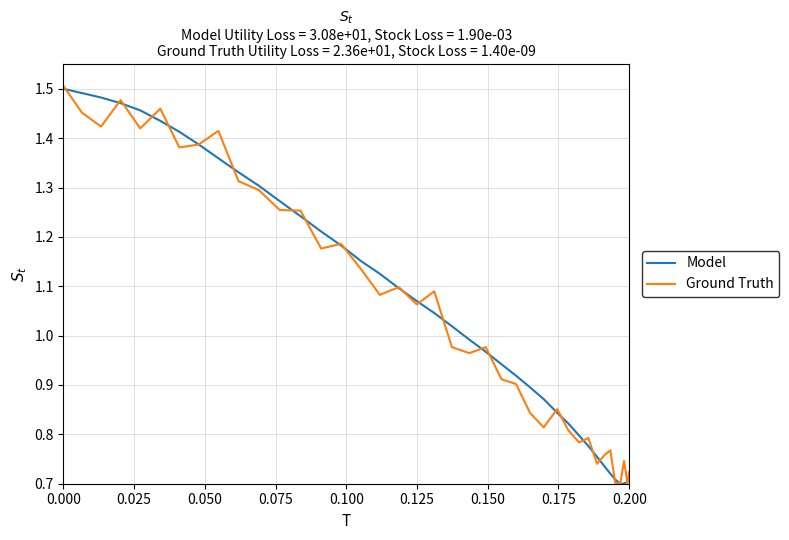

Which series has the largest total across all categories?

Model